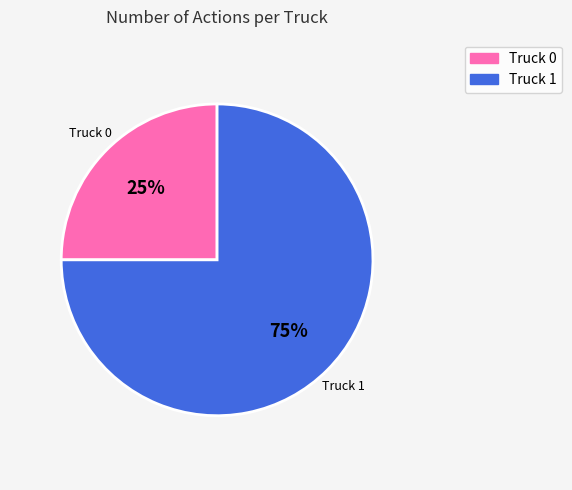

The Truck 1 slice represents 75% of the pie. True or false?

True